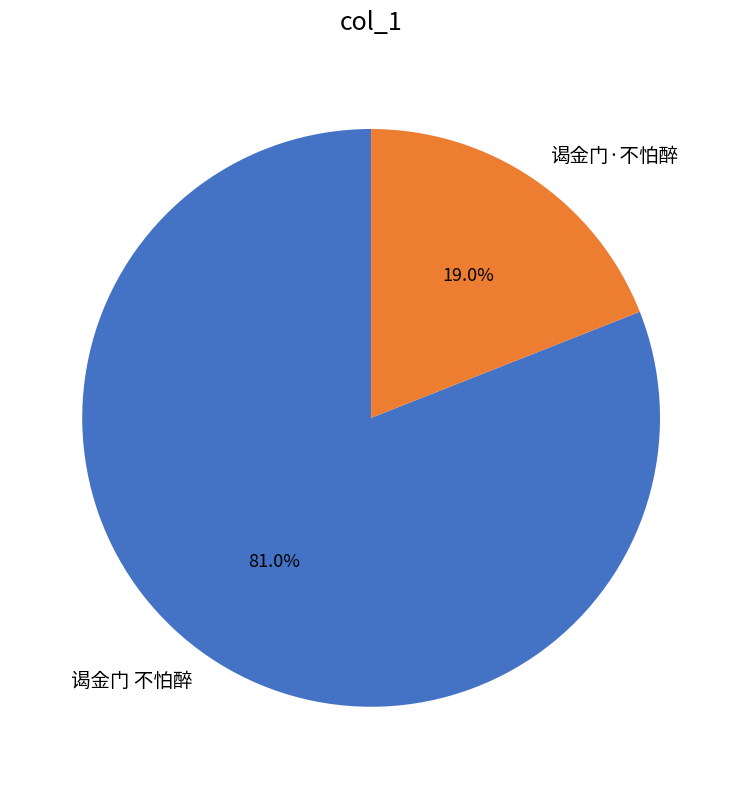

Is 谒金门·不怕醉 the majority of the pie?

No